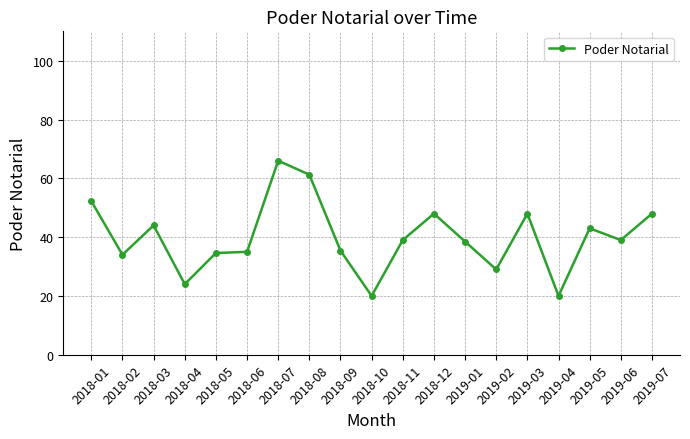

What is the minimum value shown in the chart?

20.0